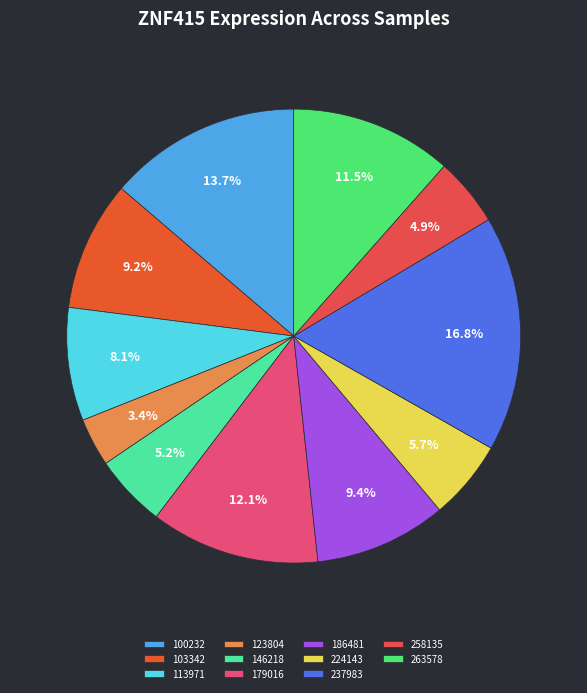

What is the ratio of the value at 100232 to the value at 103342?

1.5